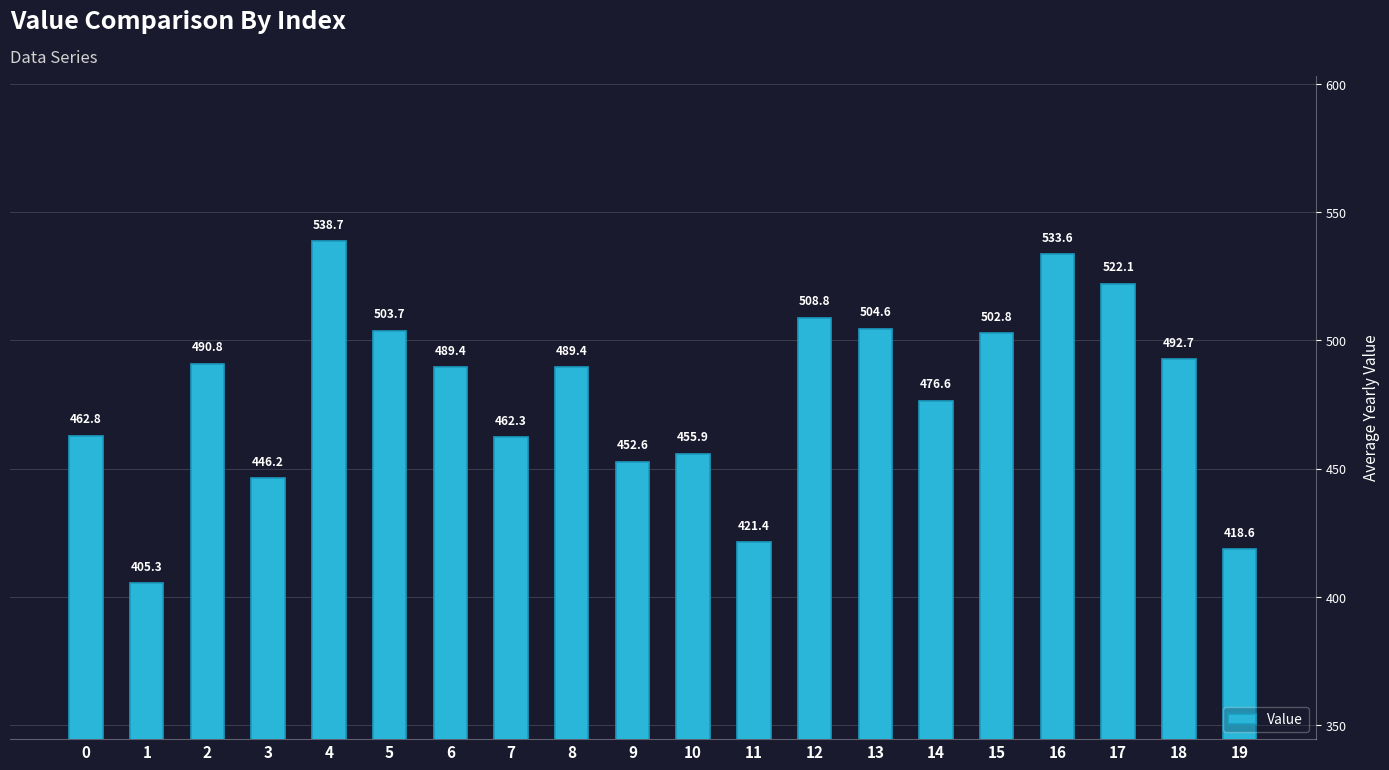

What is the value of the 12th bar from the left?

421.4